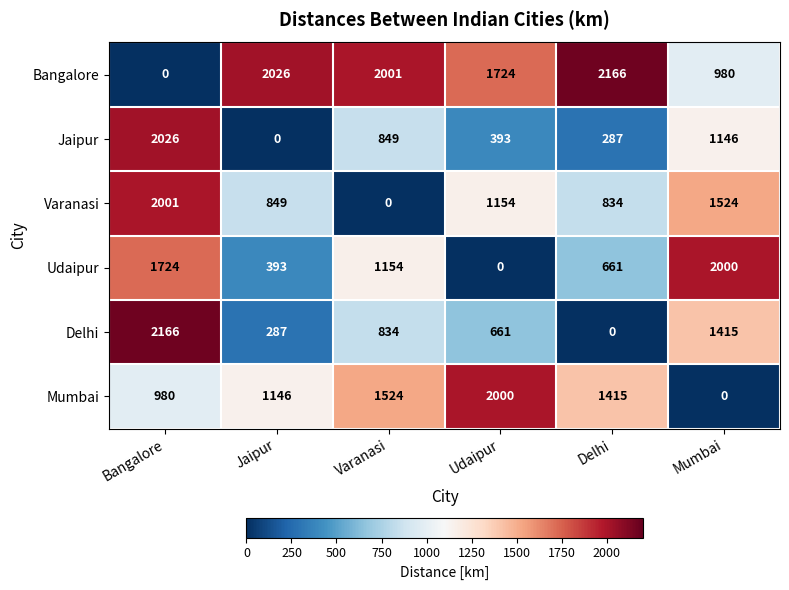

At which category is the sum across all series the highest?

Bangalore